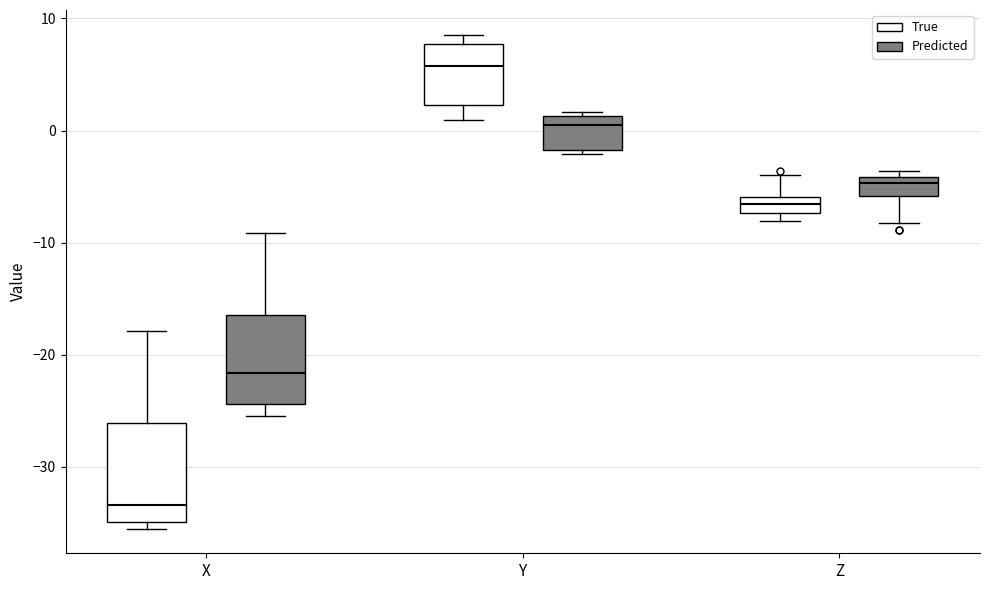

Where is the upper edge of the box for X (Predicted) on the y-axis? The values are not printed on the chart, so give them approximately, as read against the axis.

-16